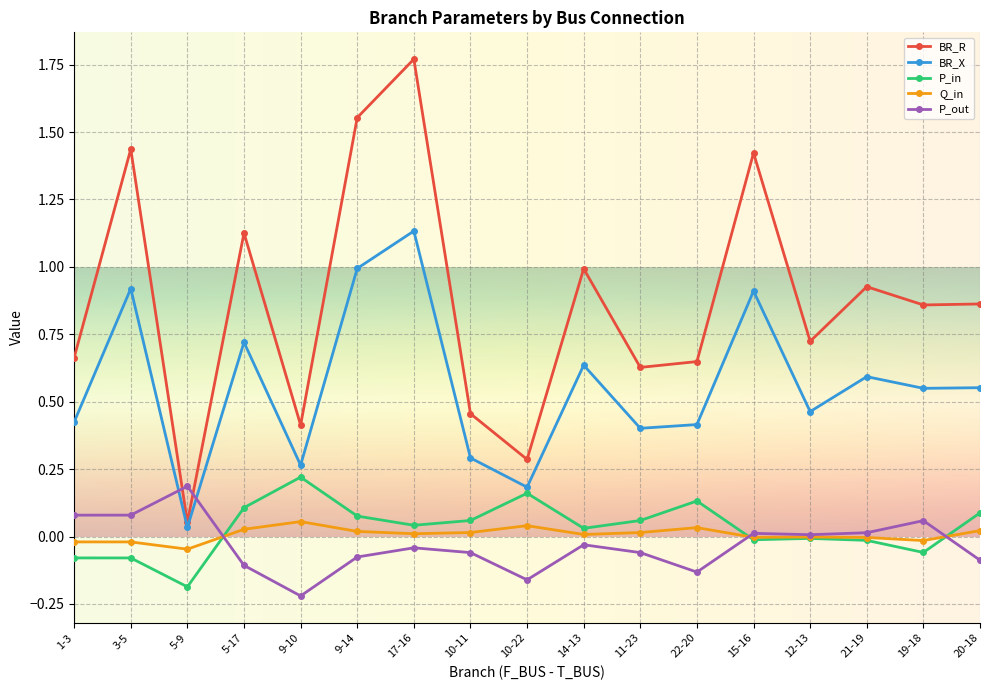

At which category is the sum across all series the highest?

17-16